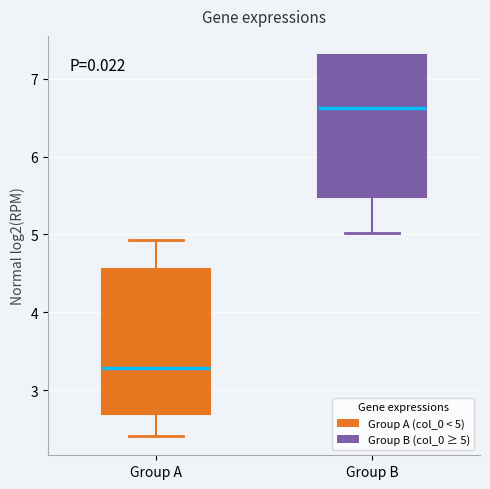

Which box's median line is the highest?

Group B